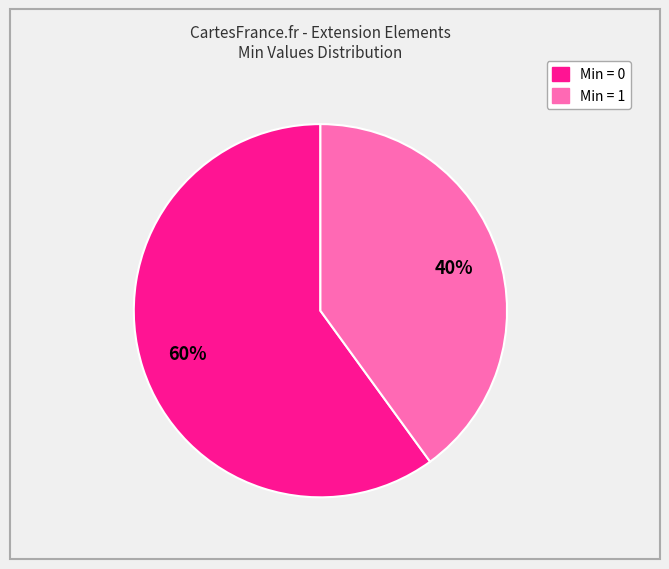

To the nearest percent, what is the average slice percentage?

50%